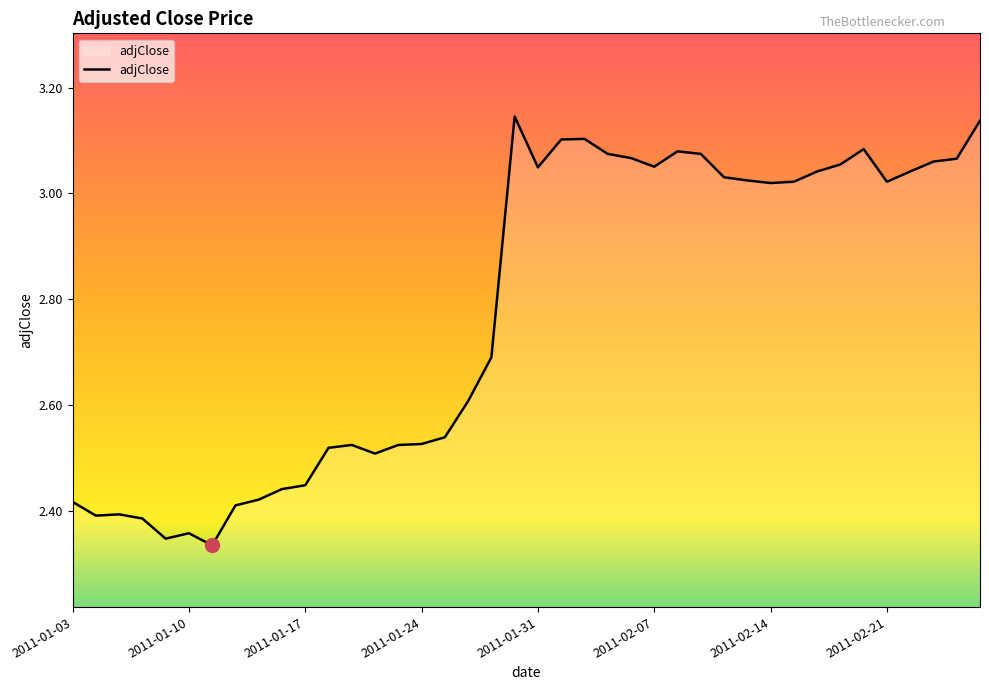

What is the difference between the maximum and minimum values?

0.8